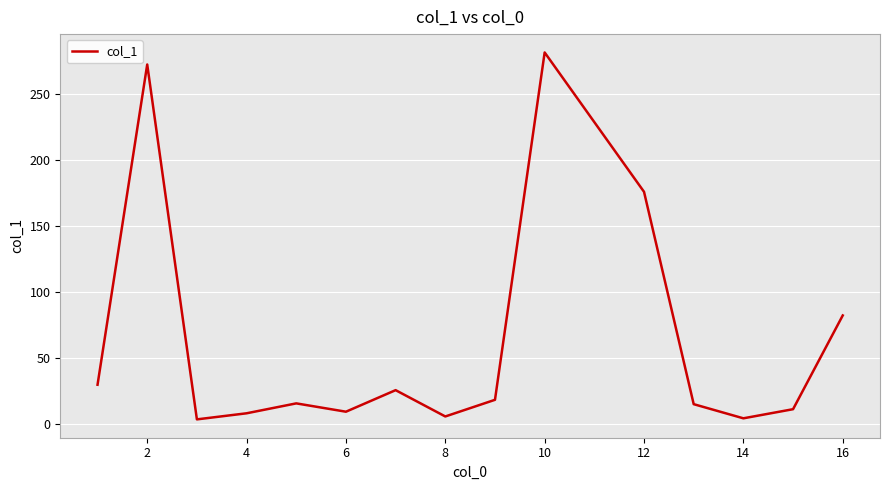

What is the difference between the maximum and minimum values?

277.5